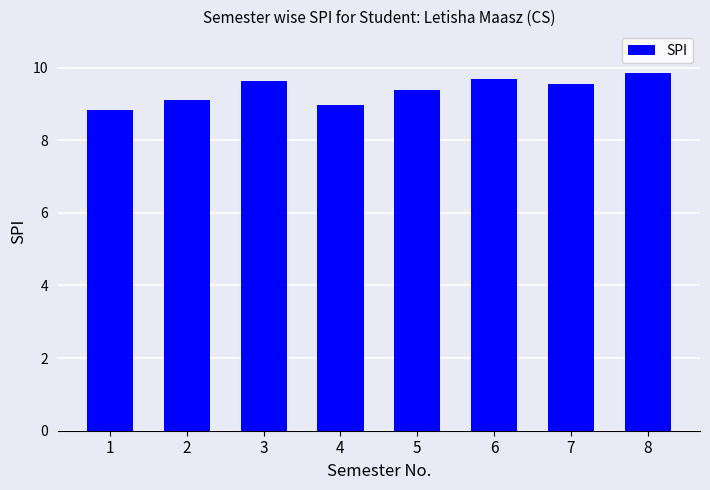

What is the minimum value shown in the chart?

8.8